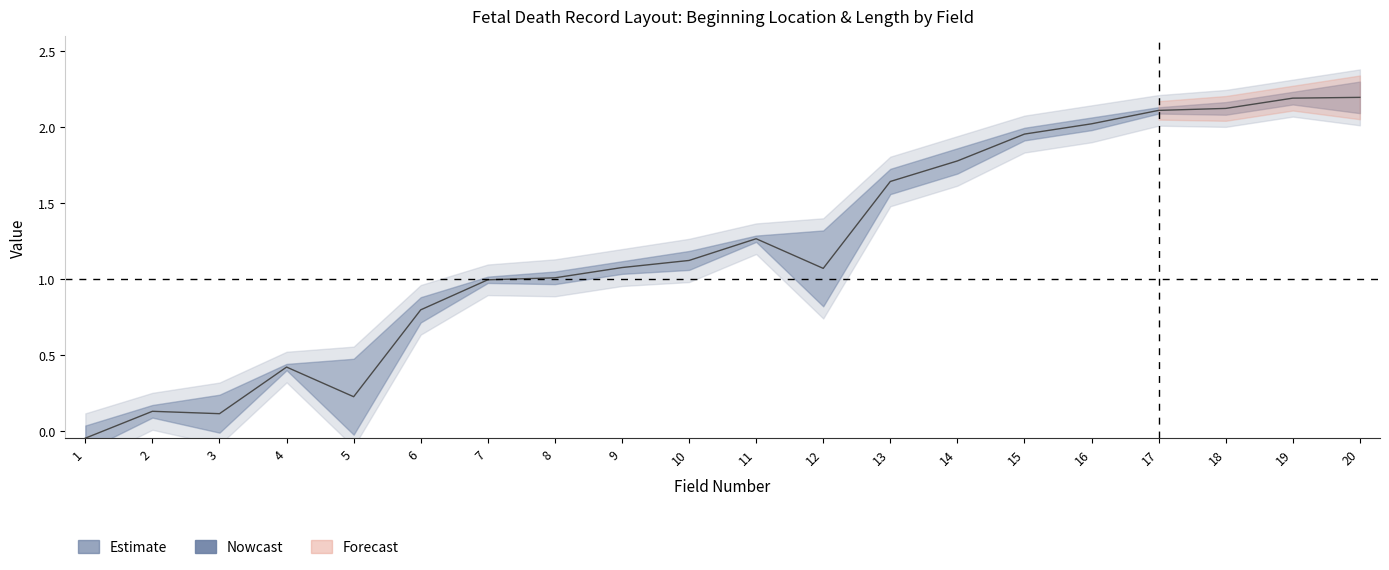

List the labels in order of value, largest first.

20, 19, 18, 17, 16, 15, 14, 13, 11, 10, 9, 12, 8, 7, 6, 4, 5, 2, 3, 1